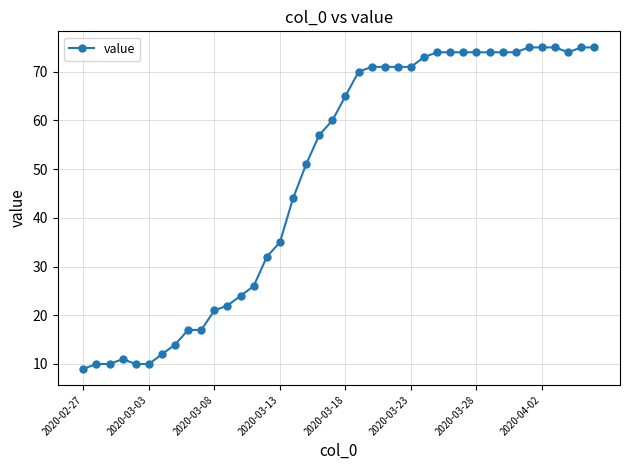

What is the average value?

49